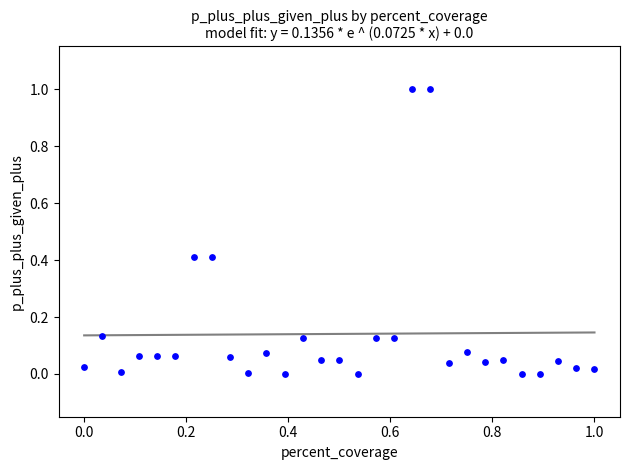

What is the range of X values (max minus min)?

1.0